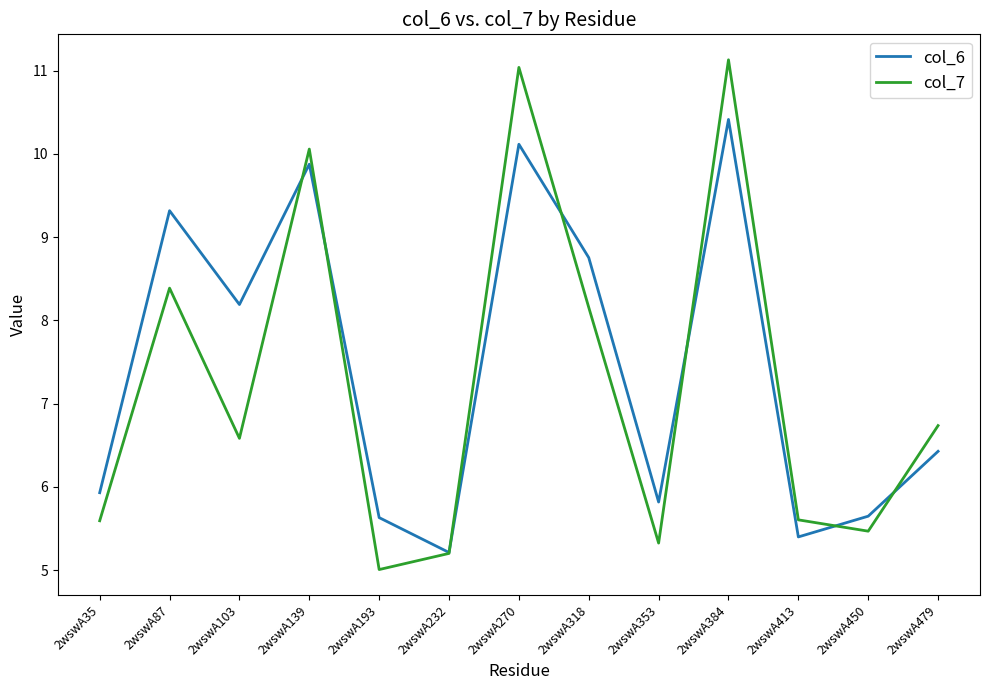

What is the lowest value of the col_7 series?

5.0